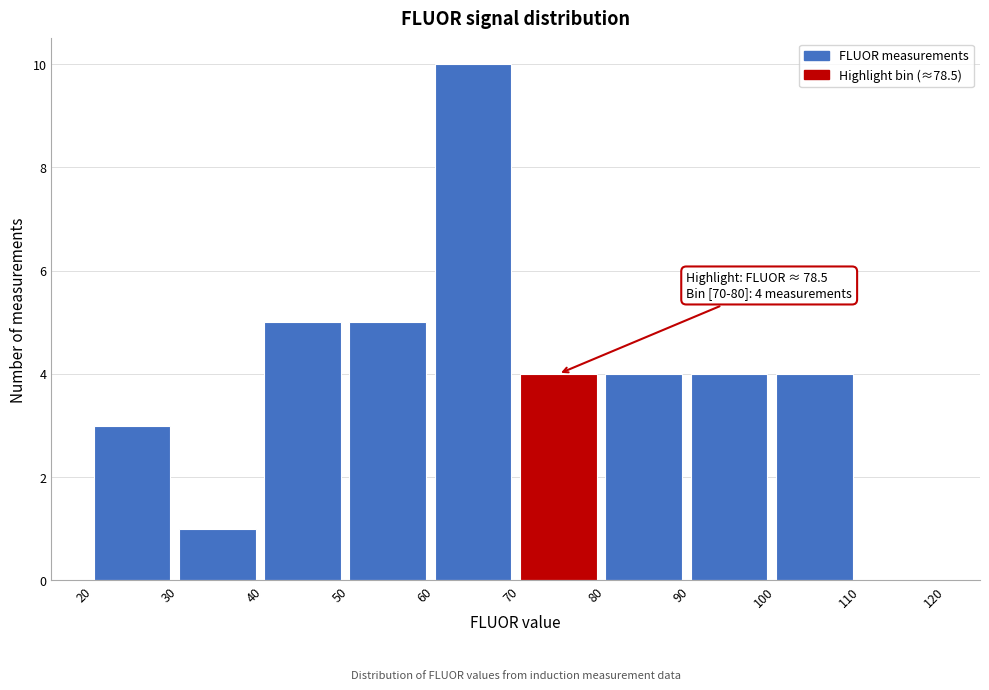

Over which range of the x-axis is the bar tallest?

60 to 70